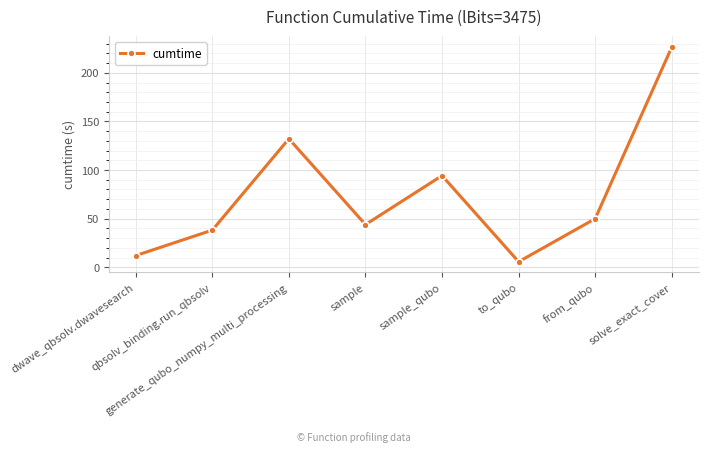

What is the sum of all values?

602.6